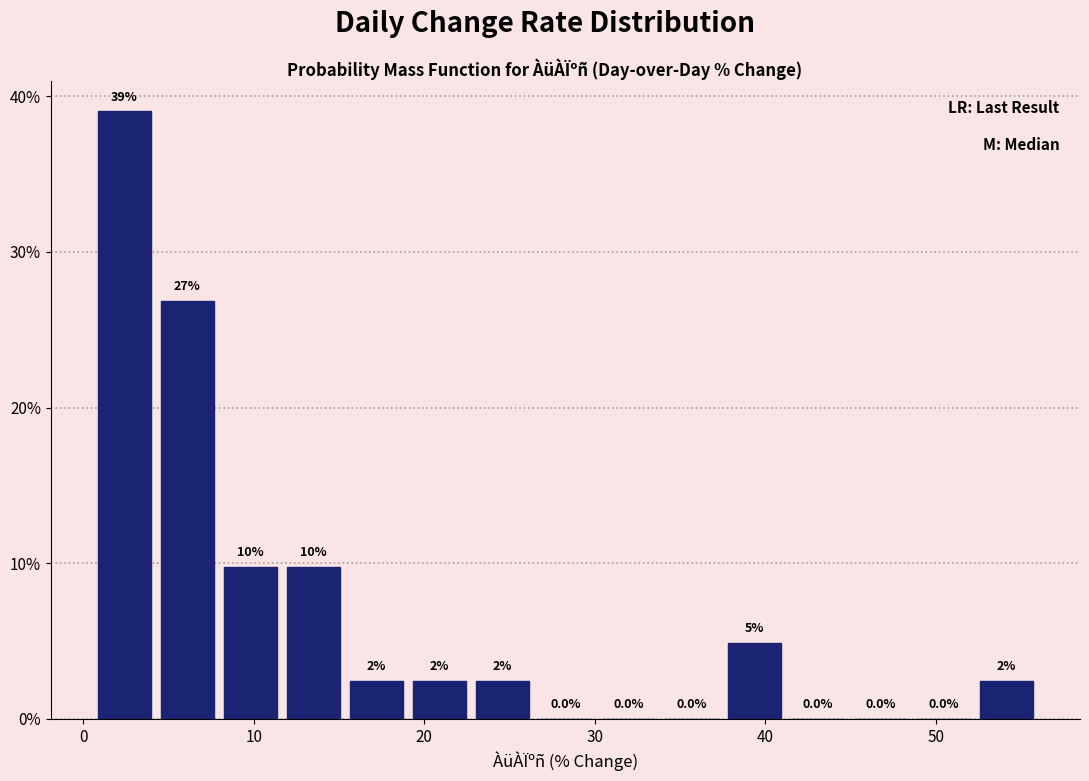

Around what value on the x-axis is the tallest bar? Give the approximate position of its centre, as read against the axis.

2